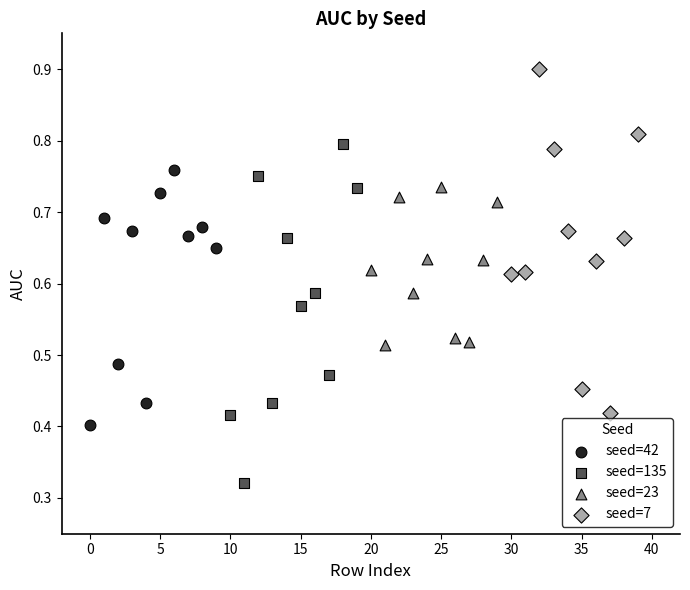

Which series reaches the minimum Y coordinate?

seed=135